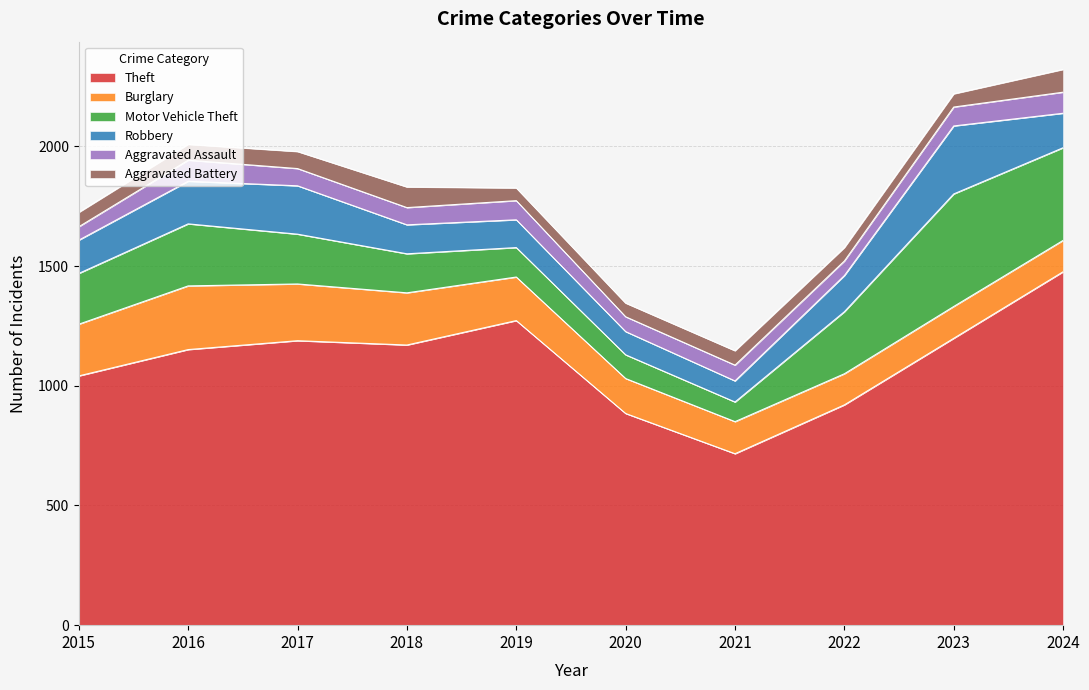

Which series has the largest total across all categories?

Theft